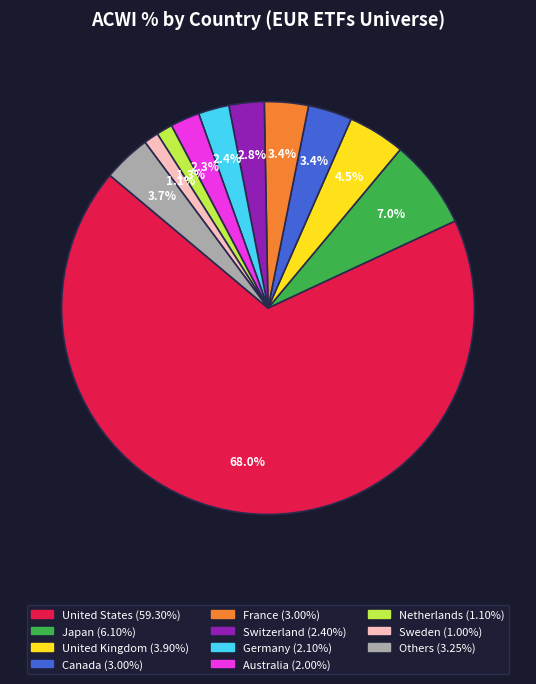

Is there a majority slice in this chart?

Yes